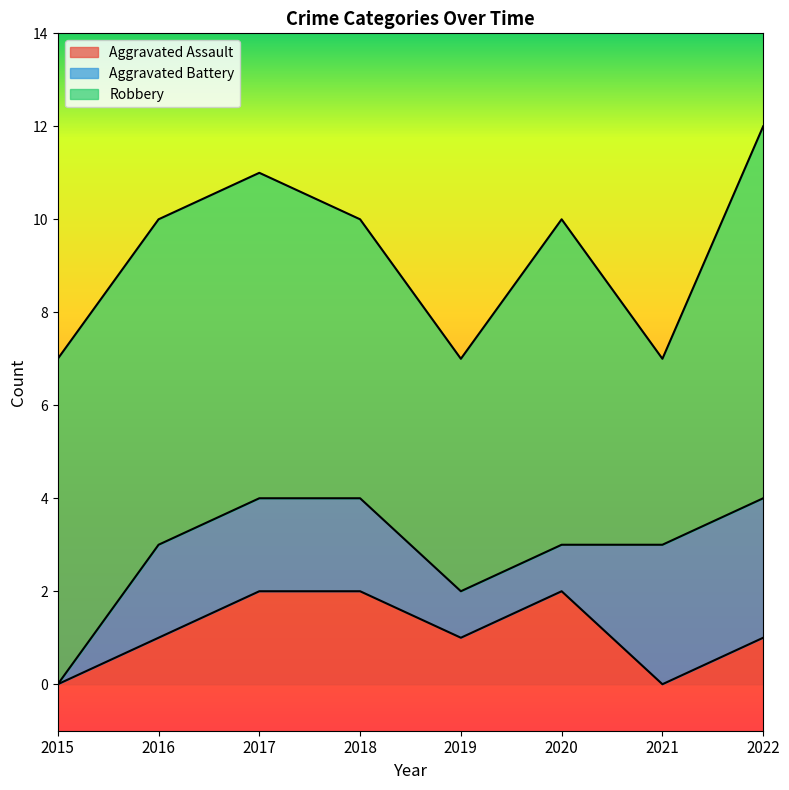

Is it true that Aggravated Assault equals -1 at 2015?

False